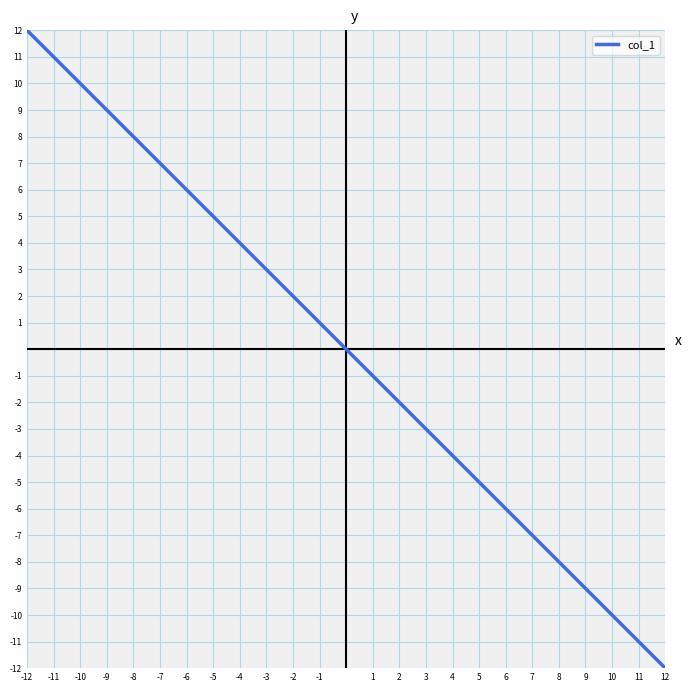

What is the greatest value displayed?

12